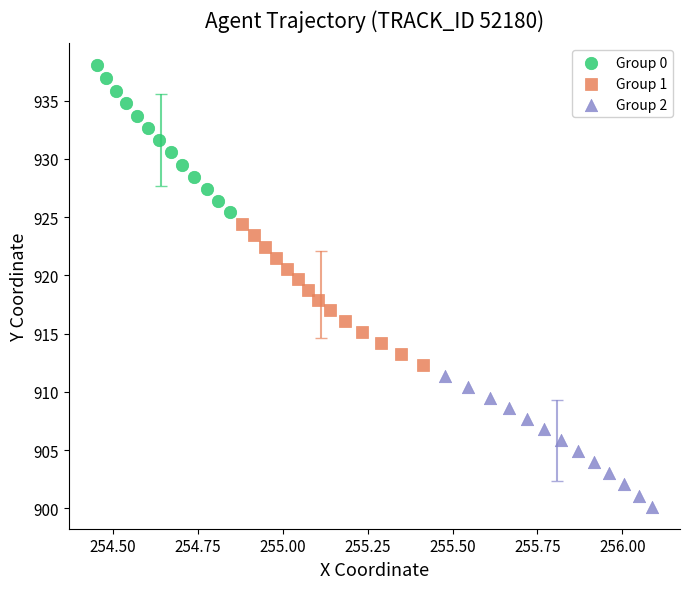

Which series contains the lowest Y value?

Group 2